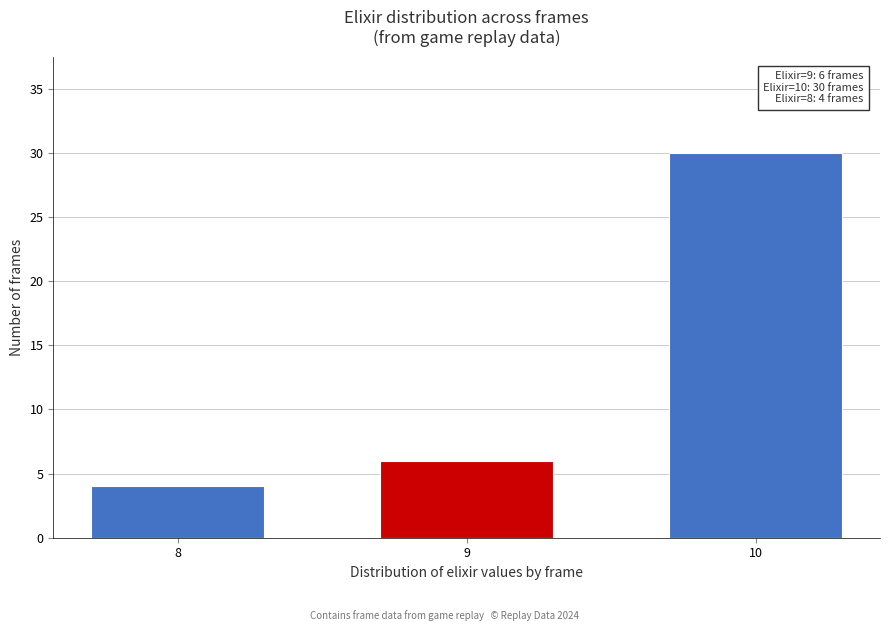

Reading right to left, what are all the values shown in this chart?

30	6	4